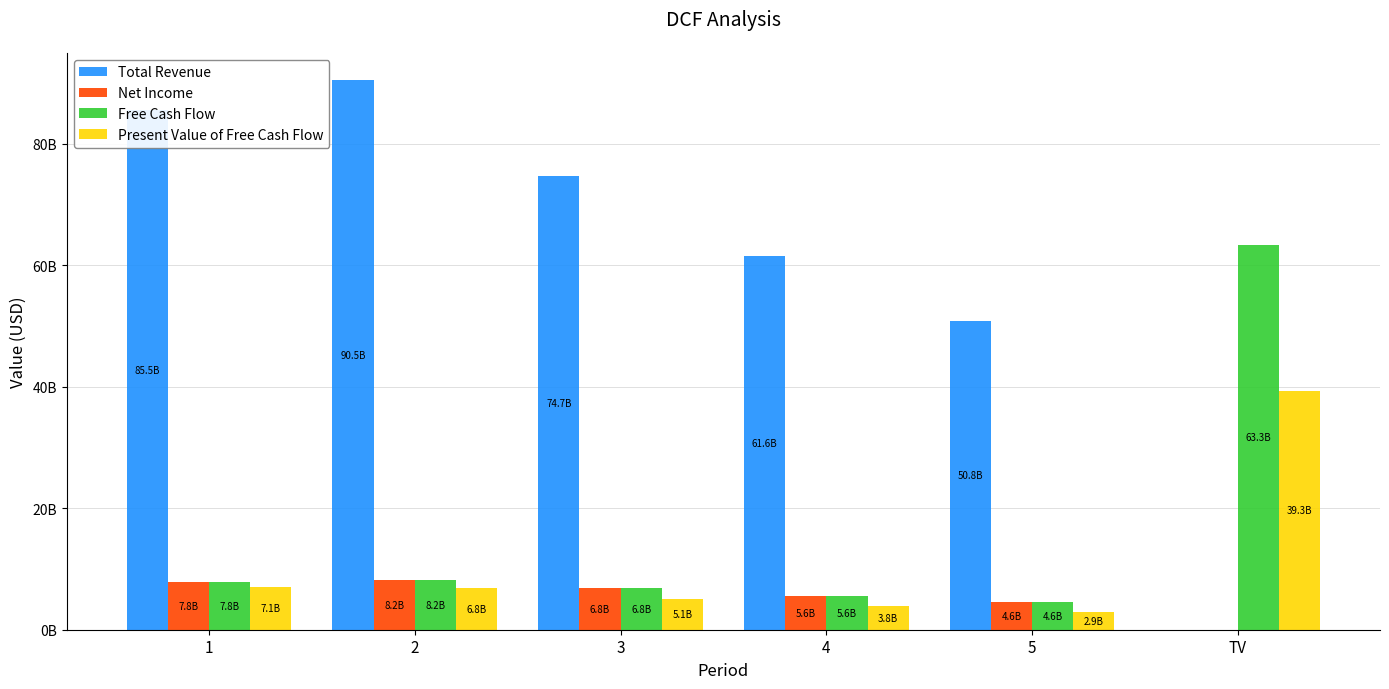

Reading right to left, transcribe all the data shown in this chart.

Total Revenue: 0.0	50830866405.8	61601257609.6	74653752875.1	90471900000.0	85492100000.0
Net Income: 0.0	4624747632.6	5604670753.1	6792226678.2	8231410065.0	7778332636.1
Free Cash Flow: 63309646981.5	4632413193.8	5613960545.6	6803484855.5	8245053701.8	7791225292.9
Present Value of Free Cash Flow: 39310309766.2	2876364129.2	3834410590.6	5111558869.6	6814093968.4	7082932084.5